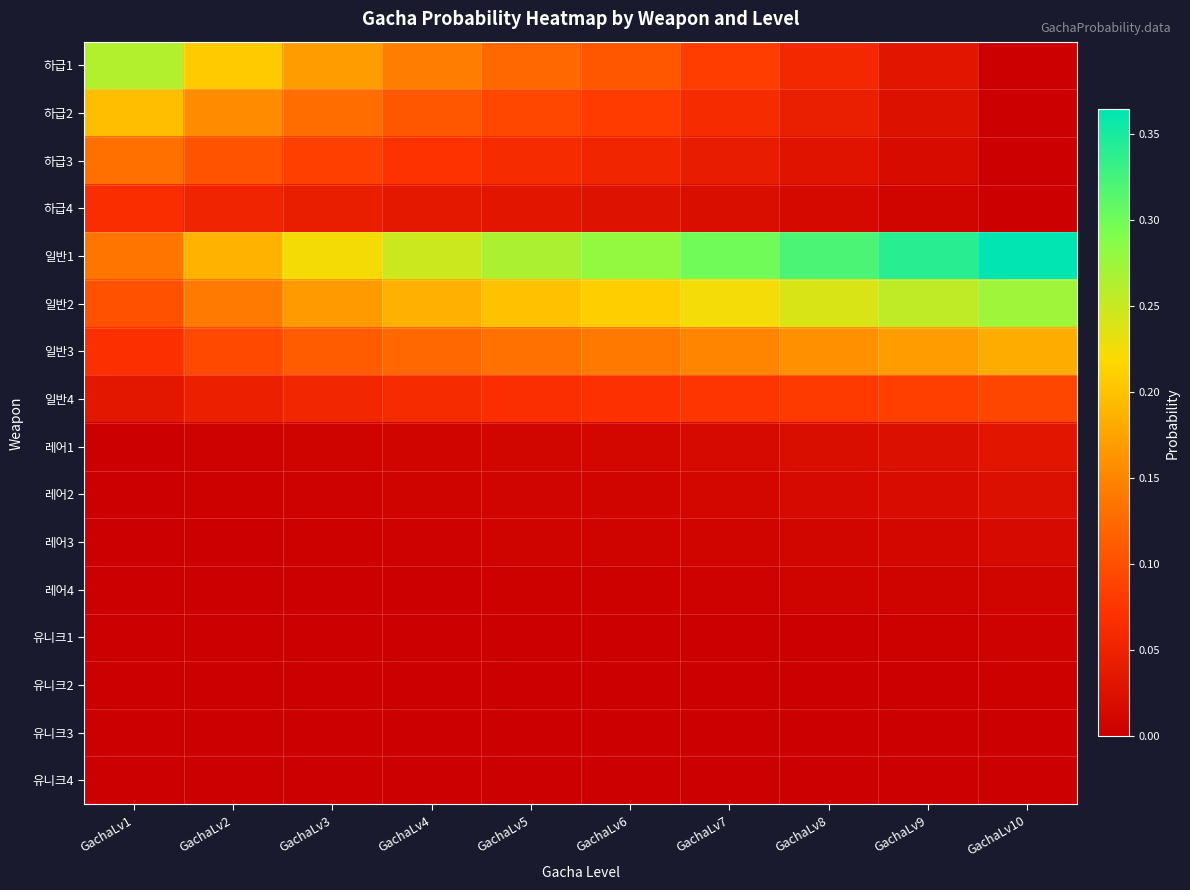

Reading left to right, transcribe all the data shown in this chart.

하급1: GachaLv1=0.3	GachaLv2=0.2	GachaLv3=0.2	GachaLv4=0.1	GachaLv5=0.1	GachaLv6=0.1	GachaLv7=0.1	GachaLv8=0.1	GachaLv9=0.0	GachaLv10=0.0
하급2: GachaLv1=0.2	GachaLv2=0.2	GachaLv3=0.1	GachaLv4=0.1	GachaLv5=0.1	GachaLv6=0.1	GachaLv7=0.1	GachaLv8=0.0	GachaLv9=0.0	GachaLv10=0.0
하급3: GachaLv1=0.1	GachaLv2=0.1	GachaLv3=0.1	GachaLv4=0.1	GachaLv5=0.1	GachaLv6=0.1	GachaLv7=0.0	GachaLv8=0.0	GachaLv9=0.0	GachaLv10=0.0
하급4: GachaLv1=0.1	GachaLv2=0.1	GachaLv3=0.0	GachaLv4=0.0	GachaLv5=0.0	GachaLv6=0.0	GachaLv7=0.0	GachaLv8=0.0	GachaLv9=0.0	GachaLv10=0.0
일반1: GachaLv1=0.1	GachaLv2=0.2	GachaLv3=0.2	GachaLv4=0.2	GachaLv5=0.3	GachaLv6=0.3	GachaLv7=0.3	GachaLv8=0.3	GachaLv9=0.3	GachaLv10=0.4
일반2: GachaLv1=0.1	GachaLv2=0.1	GachaLv3=0.2	GachaLv4=0.2	GachaLv5=0.2	GachaLv6=0.2	GachaLv7=0.2	GachaLv8=0.2	GachaLv9=0.3	GachaLv10=0.3
일반3: GachaLv1=0.1	GachaLv2=0.1	GachaLv3=0.1	GachaLv4=0.1	GachaLv5=0.1	GachaLv6=0.1	GachaLv7=0.1	GachaLv8=0.2	GachaLv9=0.2	GachaLv10=0.2
일반4: GachaLv1=0.0	GachaLv2=0.0	GachaLv3=0.1	GachaLv4=0.1	GachaLv5=0.1	GachaLv6=0.1	GachaLv7=0.1	GachaLv8=0.1	GachaLv9=0.1	GachaLv10=0.1
레어1: GachaLv1=0.0	GachaLv2=0.0	GachaLv3=0.0	GachaLv4=0.0	GachaLv5=0.0	GachaLv6=0.0	GachaLv7=0.0	GachaLv8=0.0	GachaLv9=0.0	GachaLv10=0.0
레어2: GachaLv1=0.0	GachaLv2=0.0	GachaLv3=0.0	GachaLv4=0.0	GachaLv5=0.0	GachaLv6=0.0	GachaLv7=0.0	GachaLv8=0.0	GachaLv9=0.0	GachaLv10=0.0
레어3: GachaLv1=0.0	GachaLv2=0.0	GachaLv3=0.0	GachaLv4=0.0	GachaLv5=0.0	GachaLv6=0.0	GachaLv7=0.0	GachaLv8=0.0	GachaLv9=0.0	GachaLv10=0.0
레어4: GachaLv1=0.0	GachaLv2=0.0	GachaLv3=0.0	GachaLv4=0.0	GachaLv5=0.0	GachaLv6=0.0	GachaLv7=0.0	GachaLv8=0.0	GachaLv9=0.0	GachaLv10=0.0
유니크1: GachaLv1=0.0	GachaLv2=0.0	GachaLv3=0.0	GachaLv4=0.0	GachaLv5=0.0	GachaLv6=0.0	GachaLv7=0.0	GachaLv8=0.0	GachaLv9=0.0	GachaLv10=0.0
유니크2: GachaLv1=0.0	GachaLv2=0.0	GachaLv3=0.0	GachaLv4=0.0	GachaLv5=0.0	GachaLv6=0.0	GachaLv7=0.0	GachaLv8=0.0	GachaLv9=0.0	GachaLv10=0.0
유니크3: GachaLv1=0.0	GachaLv2=0.0	GachaLv3=0.0	GachaLv4=0.0	GachaLv5=0.0	GachaLv6=0.0	GachaLv7=0.0	GachaLv8=0.0	GachaLv9=0.0	GachaLv10=0.0
유니크4: GachaLv1=0.0	GachaLv2=0.0	GachaLv3=0.0	GachaLv4=0.0	GachaLv5=0.0	GachaLv6=0.0	GachaLv7=0.0	GachaLv8=0.0	GachaLv9=0.0	GachaLv10=0.0